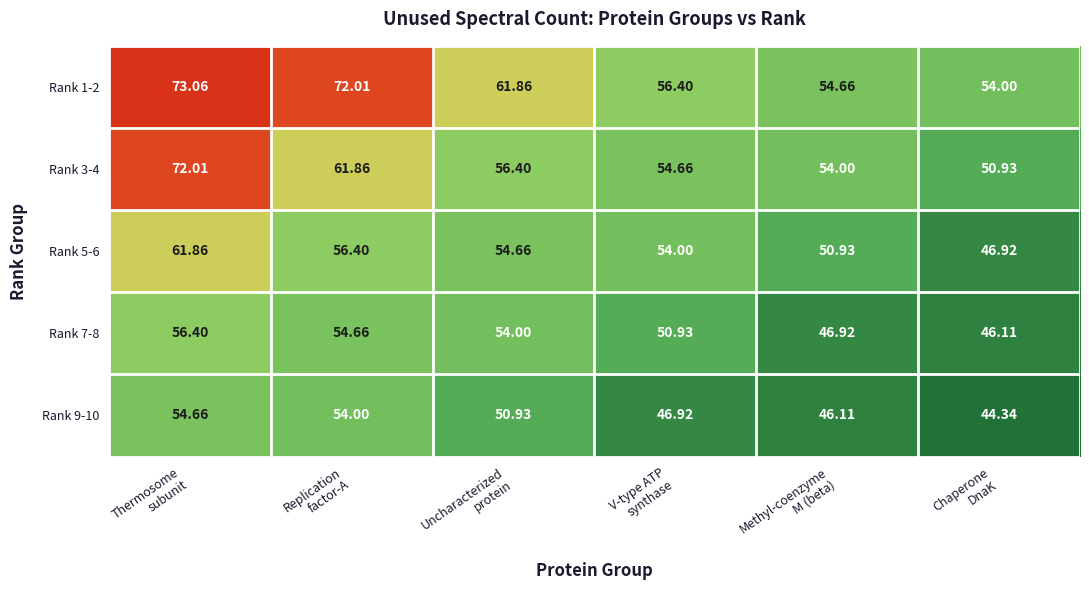

What is the difference between the highest and lowest values at Replication
factor-A?

18.0